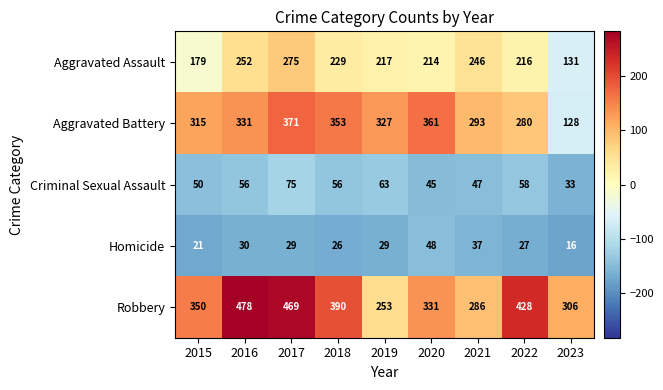

Which category has the highest value across all series?

2016